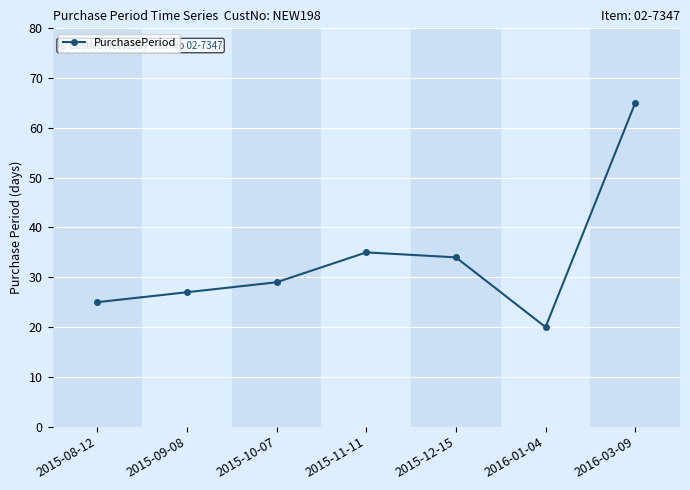

What is the label of the 5th point from the left?

2015-12-15